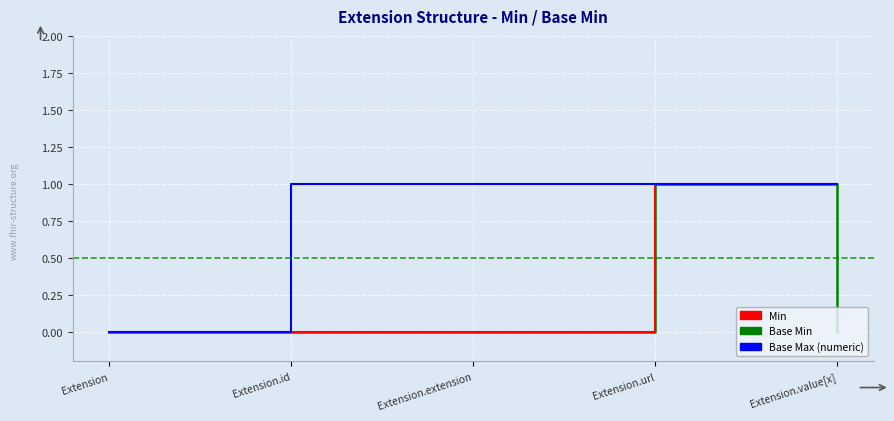

Count the Min values in the range 0 to 1.

5